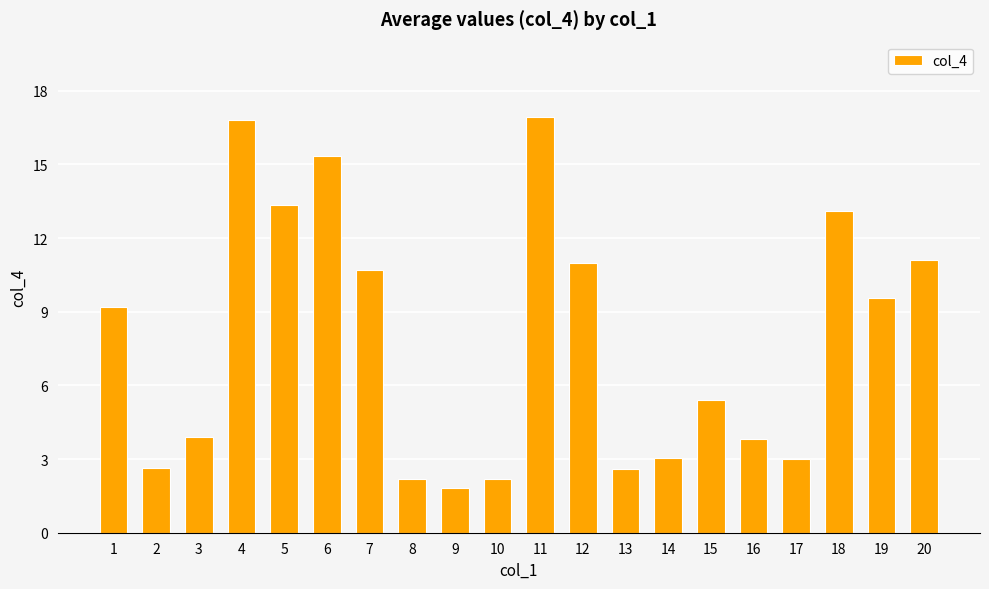

What is the minimum value shown in the chart?

1.8